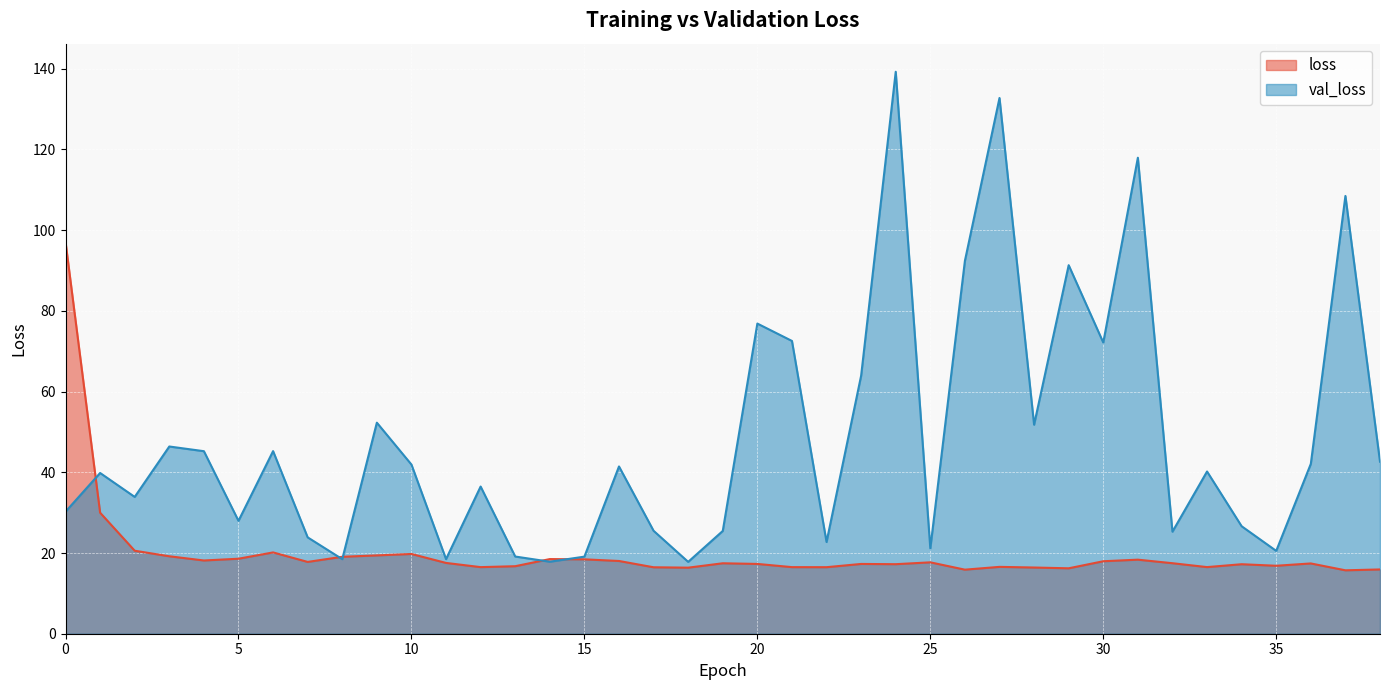

What is the maximum value for loss?

97.1